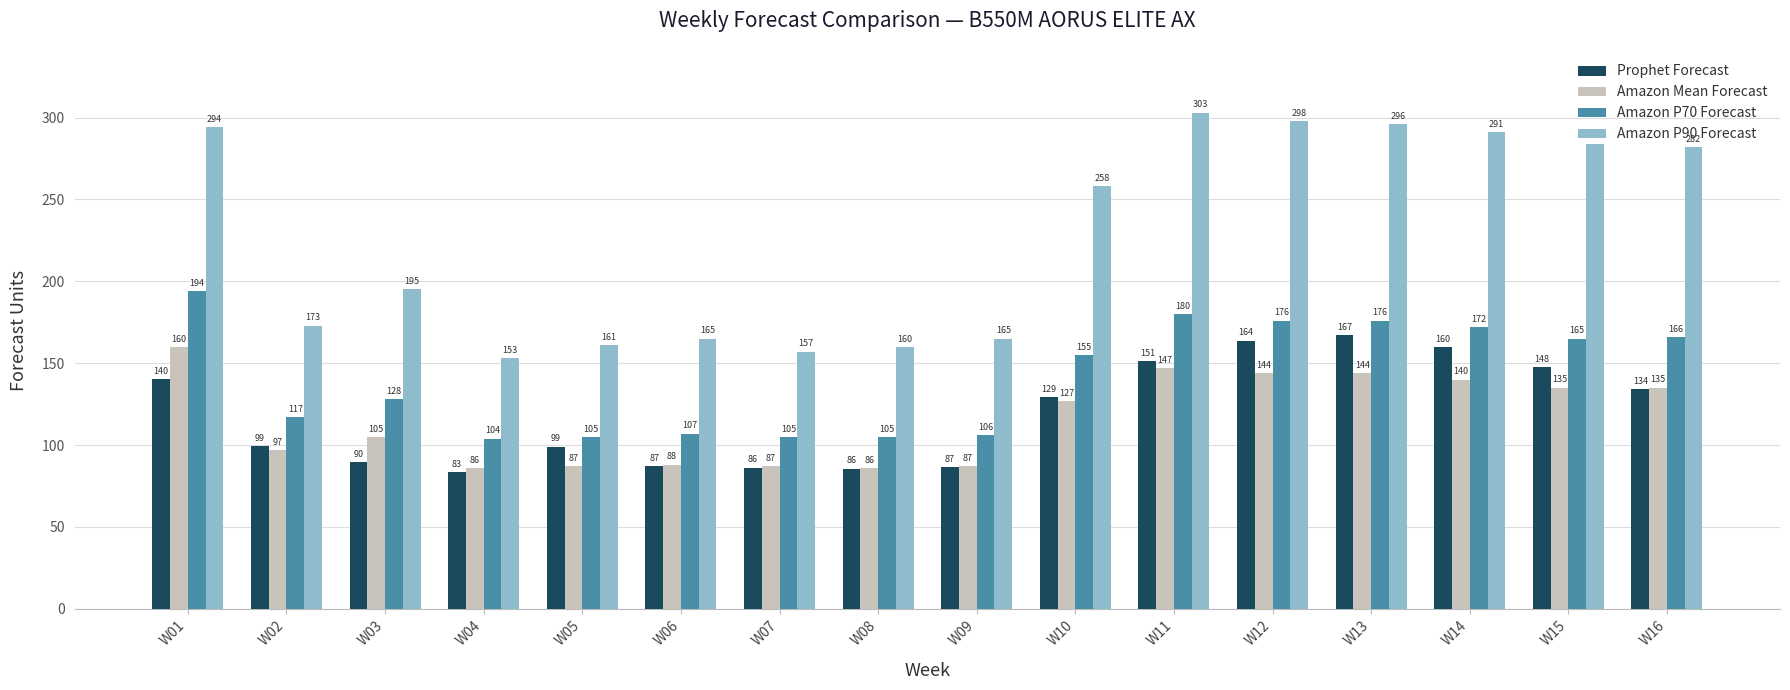

What is the total value across all series at W15?

731.5